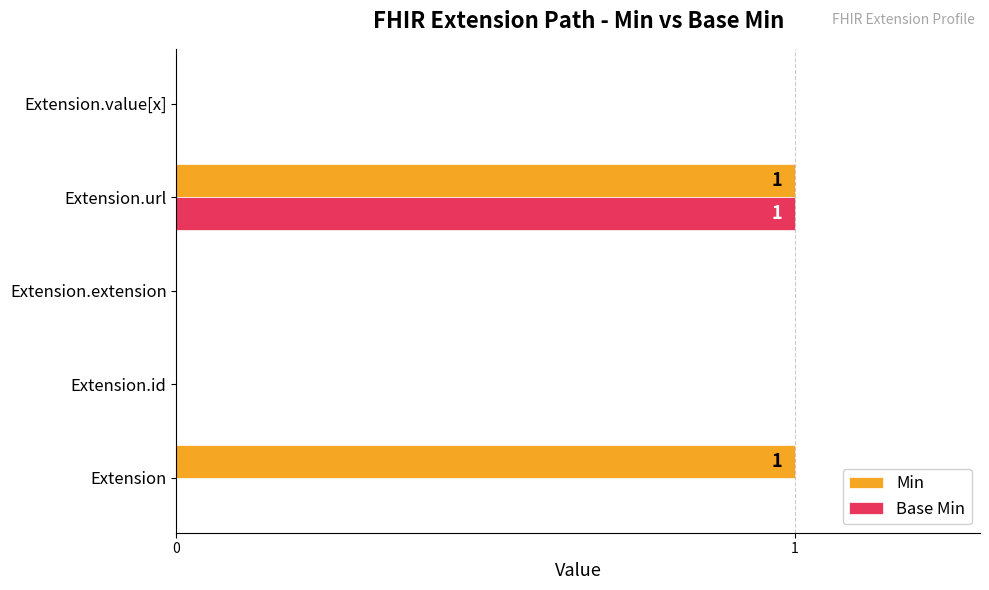

At which category is the sum across all series the highest?

Extension.url